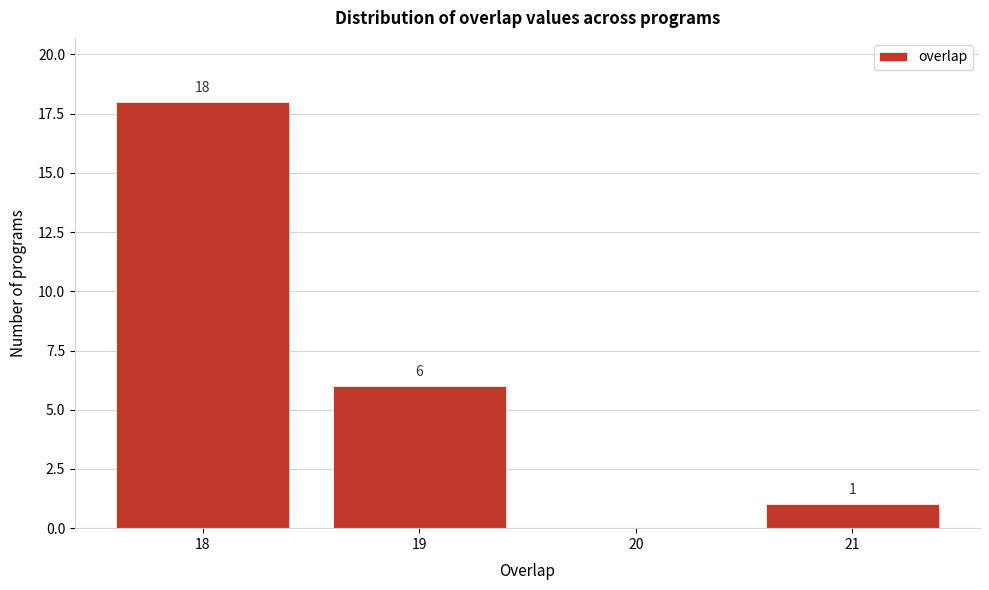

Reading left to right, transcribe all the data shown in this chart.

18=18	19=6	20=0	21=1